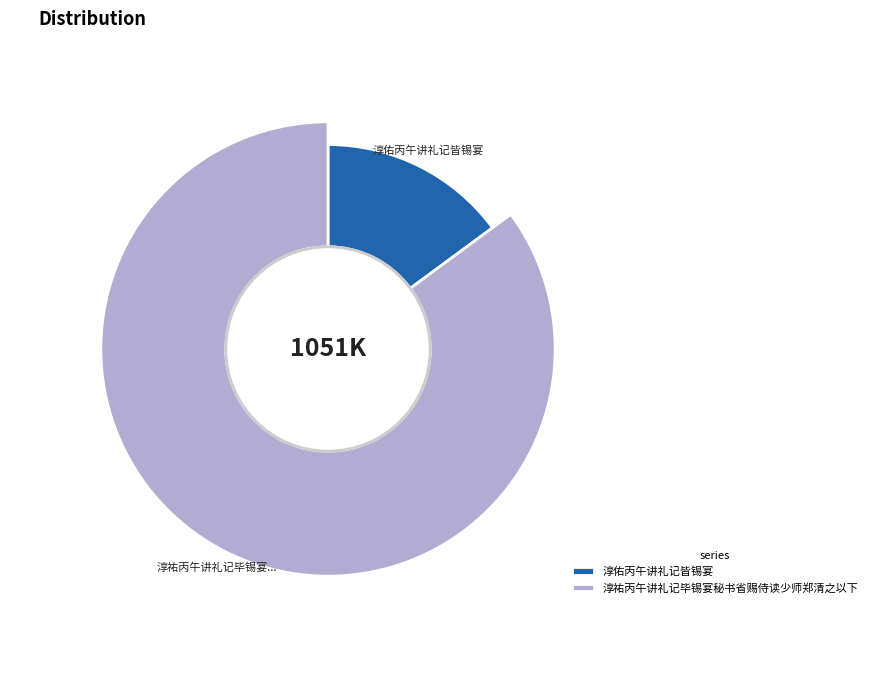

What percentage is the 淳佑丙午讲礼记皆锡宴 slice, to the nearest percent?

15%